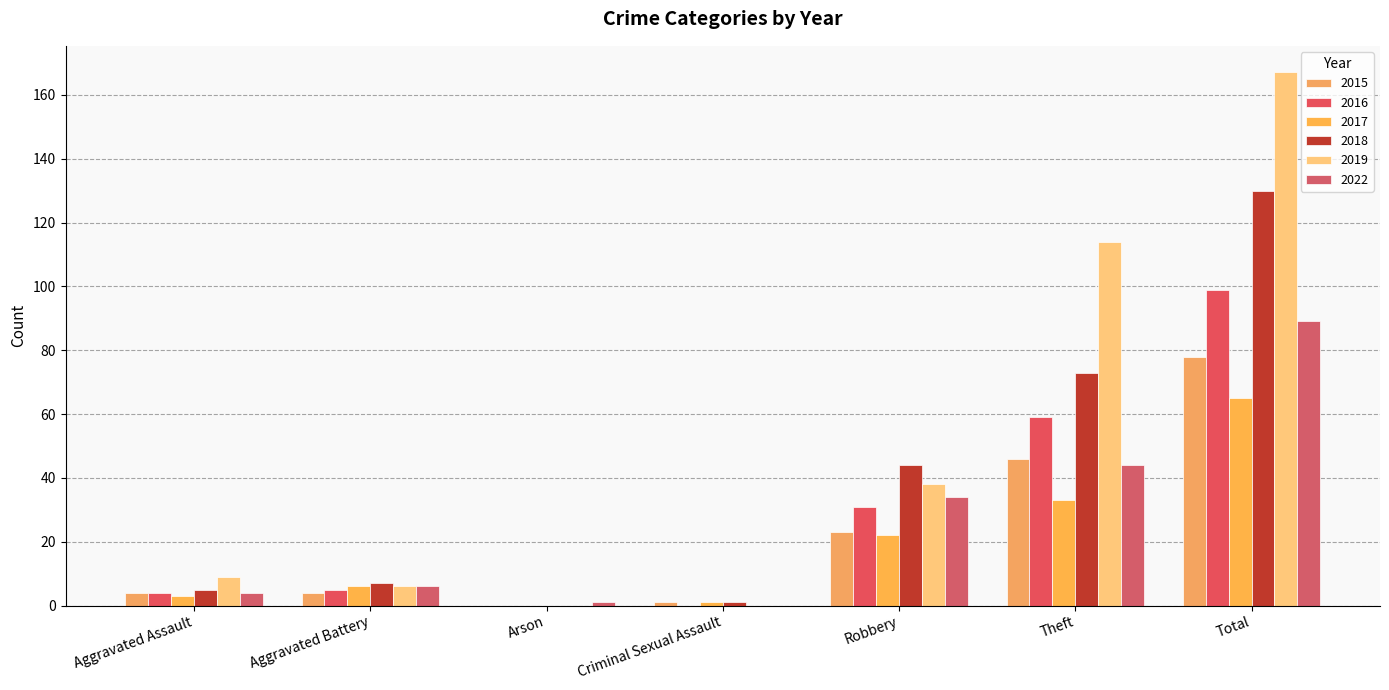

Which series has the largest total across all categories?

2019